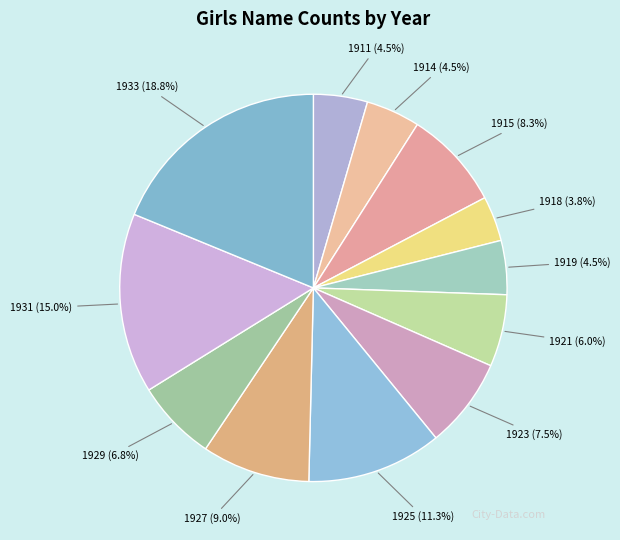

Which has a higher value, 1921 or 1915?

1915